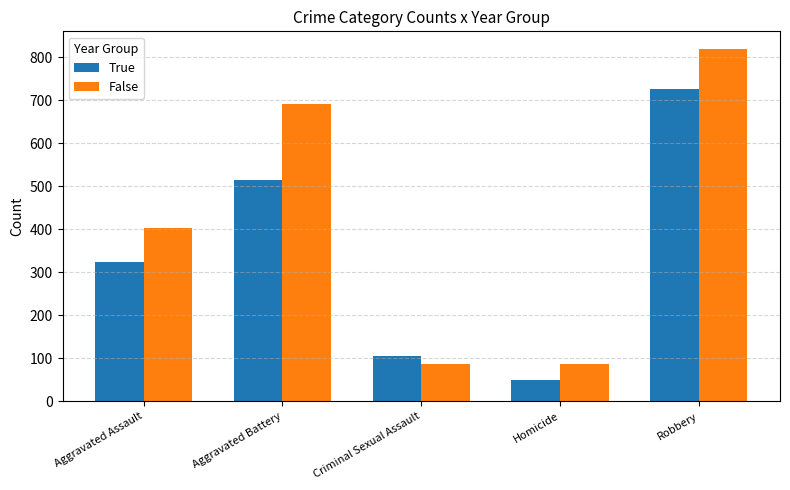

What is the label of the 2nd bar from the left?

Aggravated Battery